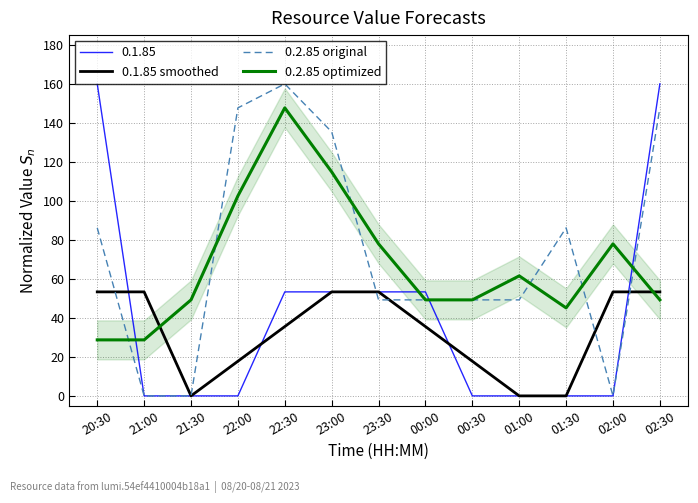

Which has a higher value, 00:30 or 02:30?

02:30